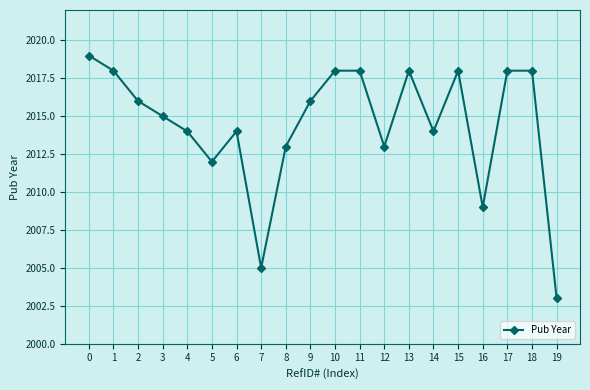

Reading right to left, what are all the values shown in this chart?

2003	2018	2018	2009	2018	2014	2018	2013	2018	2018	2016	2013	2005	2014	2012	2014	2015	2016	2018	2019